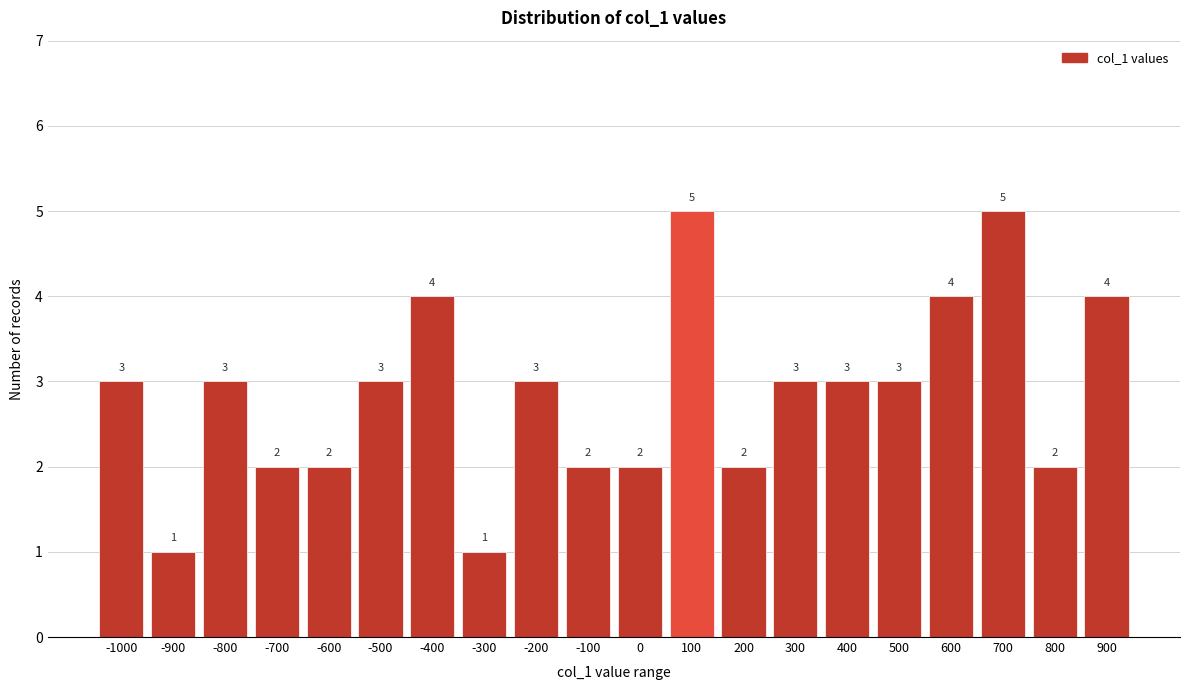

Reading right to left, extract all data points from this chart.

900=4	800=2	700=5	600=4	500=3	400=3	300=3	200=2	100=5	0=2	-100=2	-200=3	-300=1	-400=4	-500=3	-600=2	-700=2	-800=3	-900=1	-1000=3